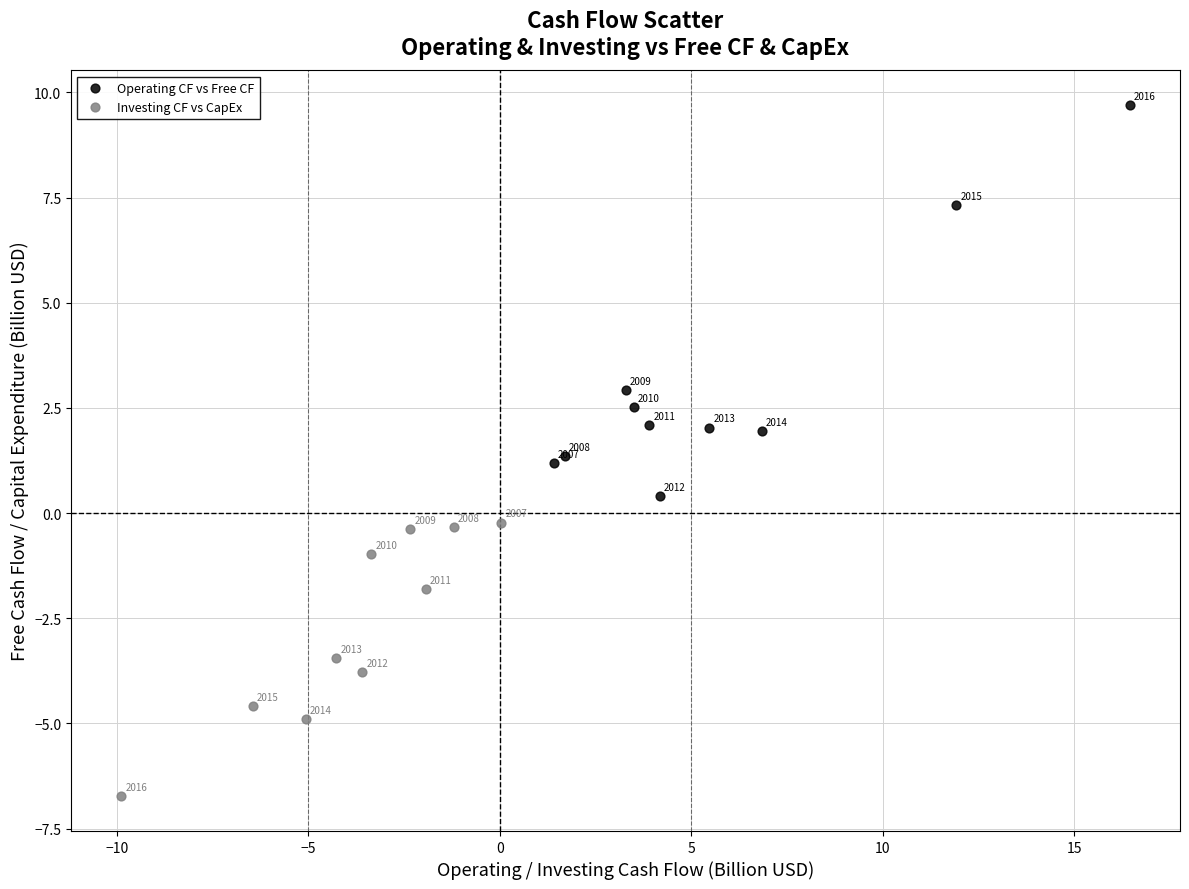

Which series has the largest Y range (max minus min)?

Operating CF vs Free CF